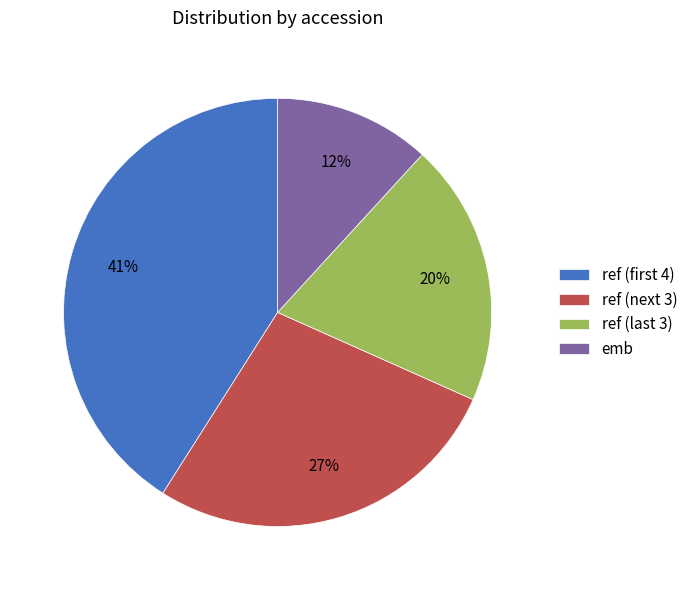

To the nearest percent, what is the average slice percentage?

25%